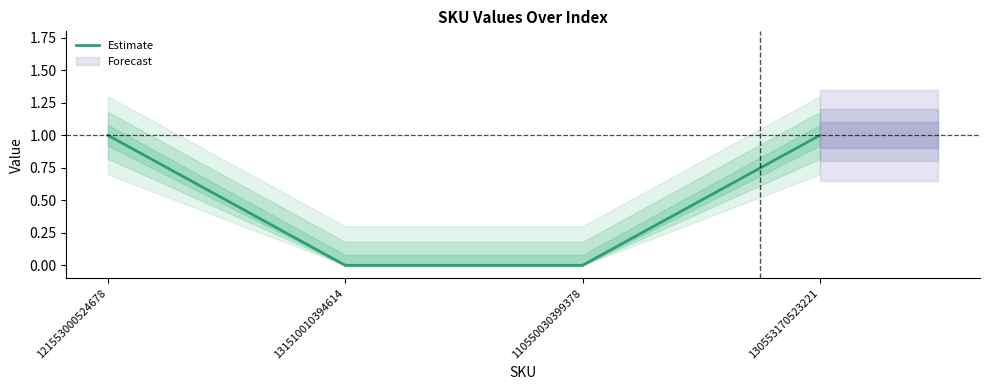

What is the label of the 1st point from the right?

130553170523221